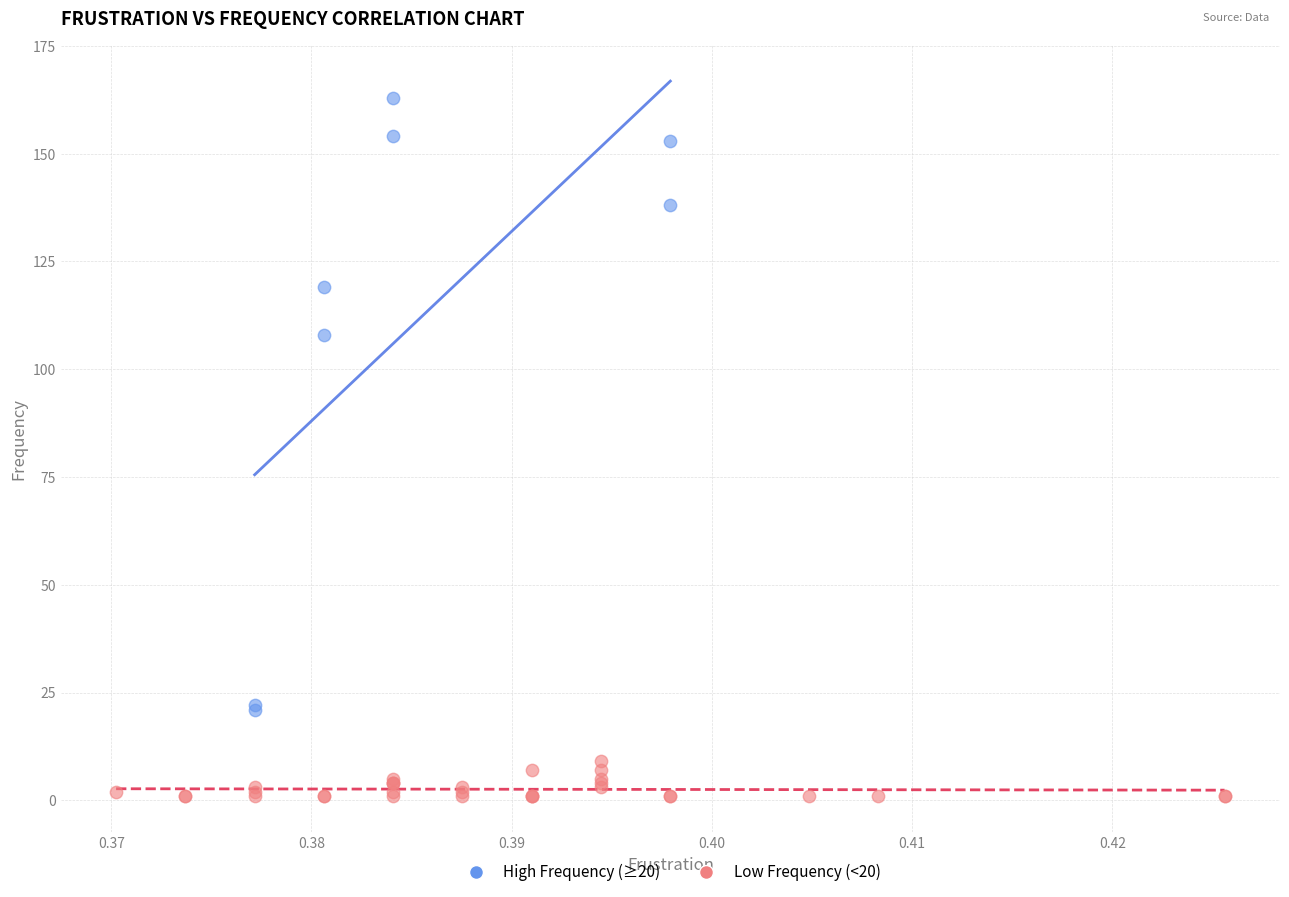

Which series has the widest spread of Y values?

High Frequency (≥20)